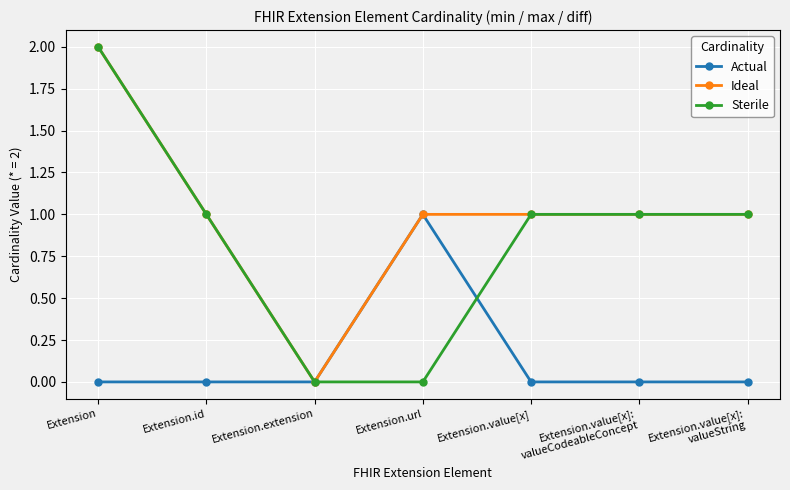

What is the spread (max minus min) of values at Extension.value[x]:
valueString?

1